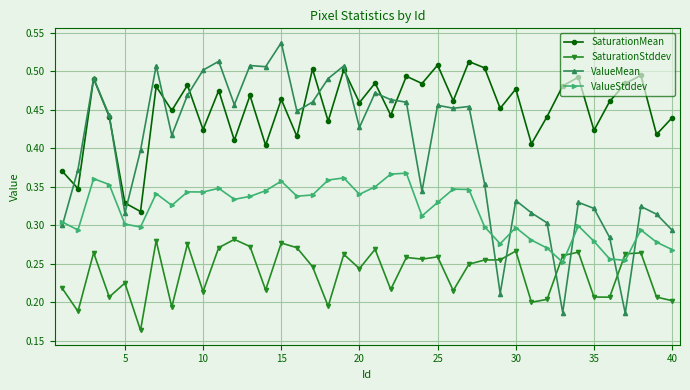

Rank the series by their average value, from highest to lowest.

SaturationMean, ValueMean, ValueStddev, SaturationStddev